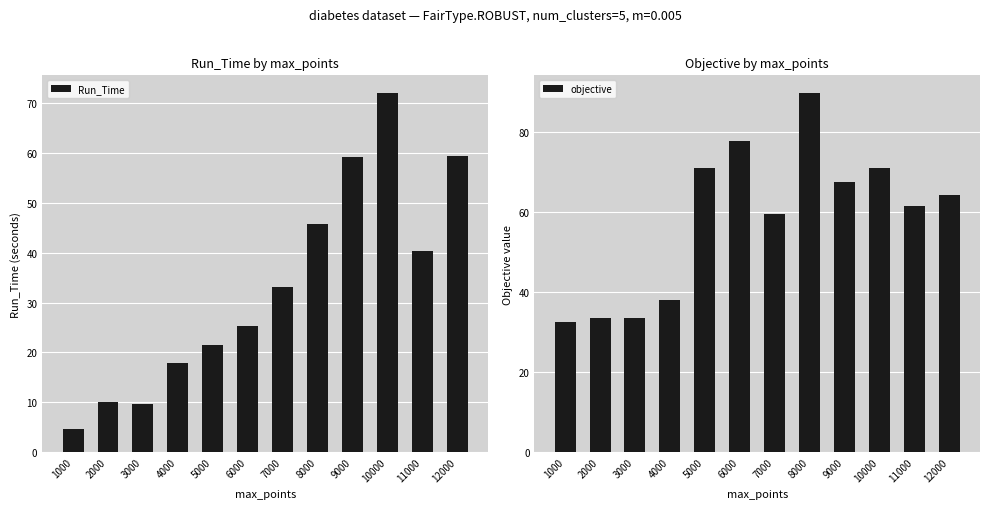

How many bars are there in total?

24